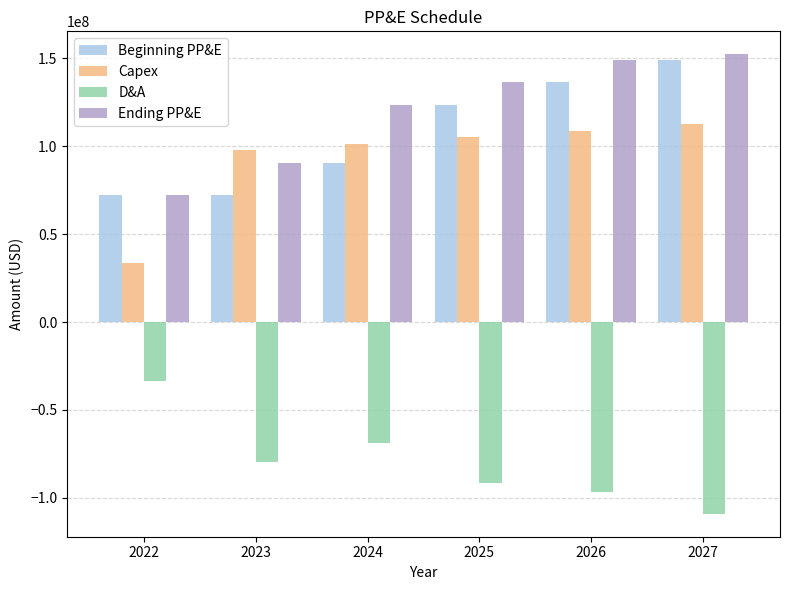

At which label is Capex closest to 73036097?

2023